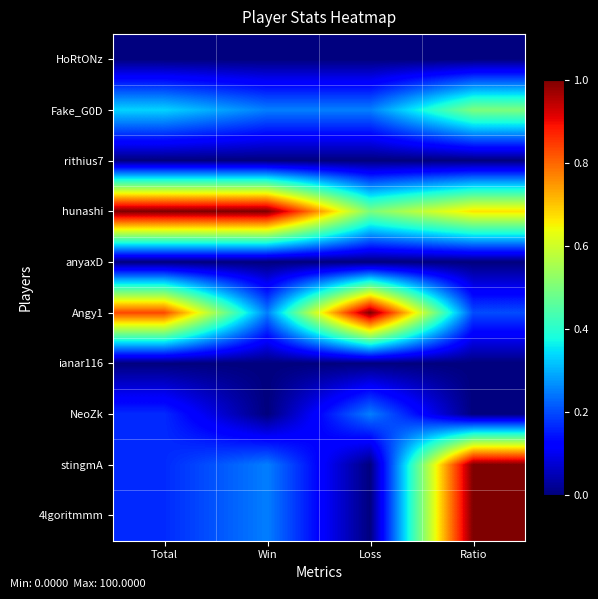

What is the total value across all series at Loss?

2.0